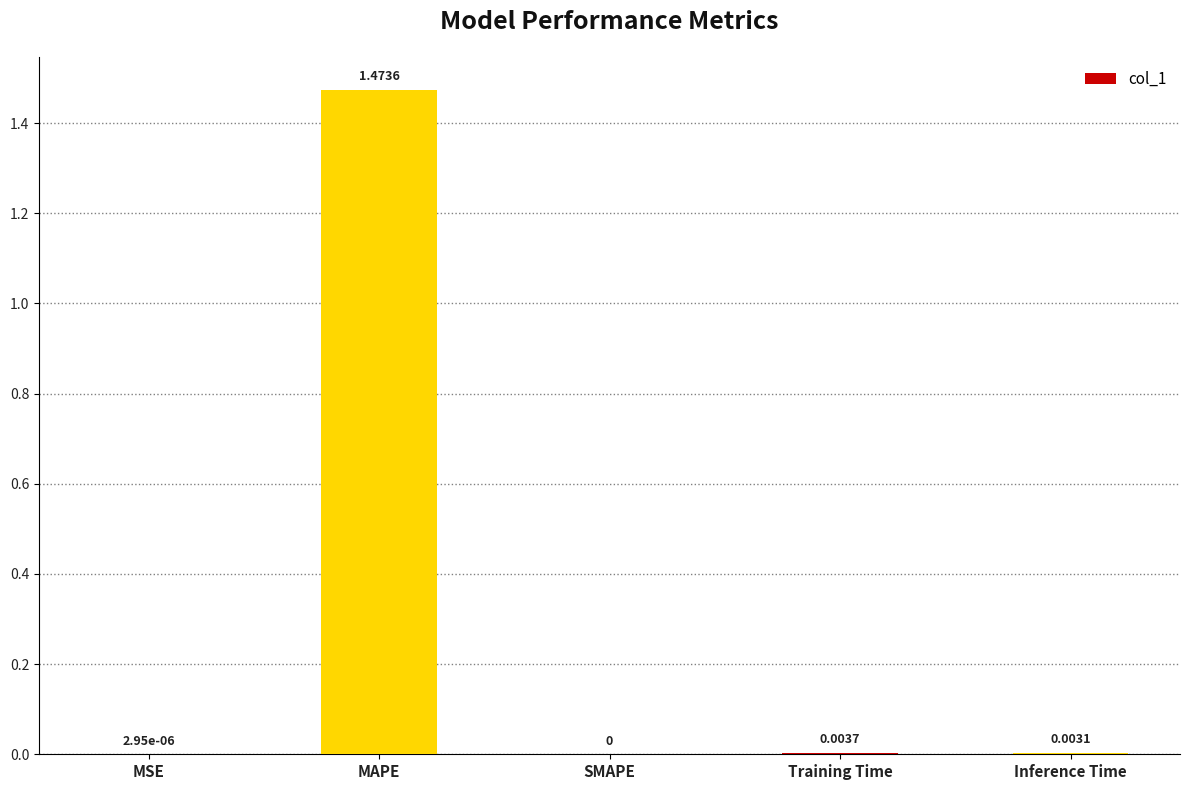

At which category does the chart reach its peak across all series?

MAPE